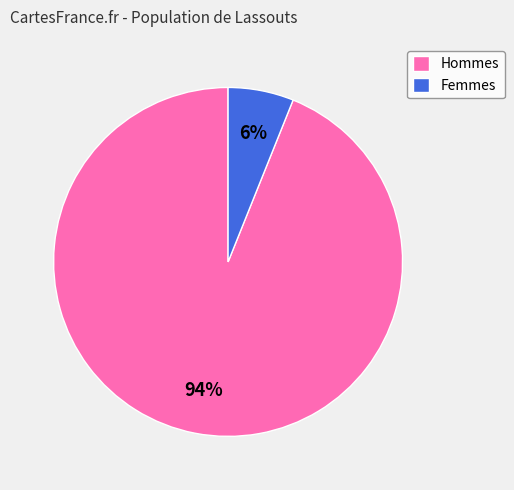

Rank the categories by value from lowest to highest.

Femmes, Hommes